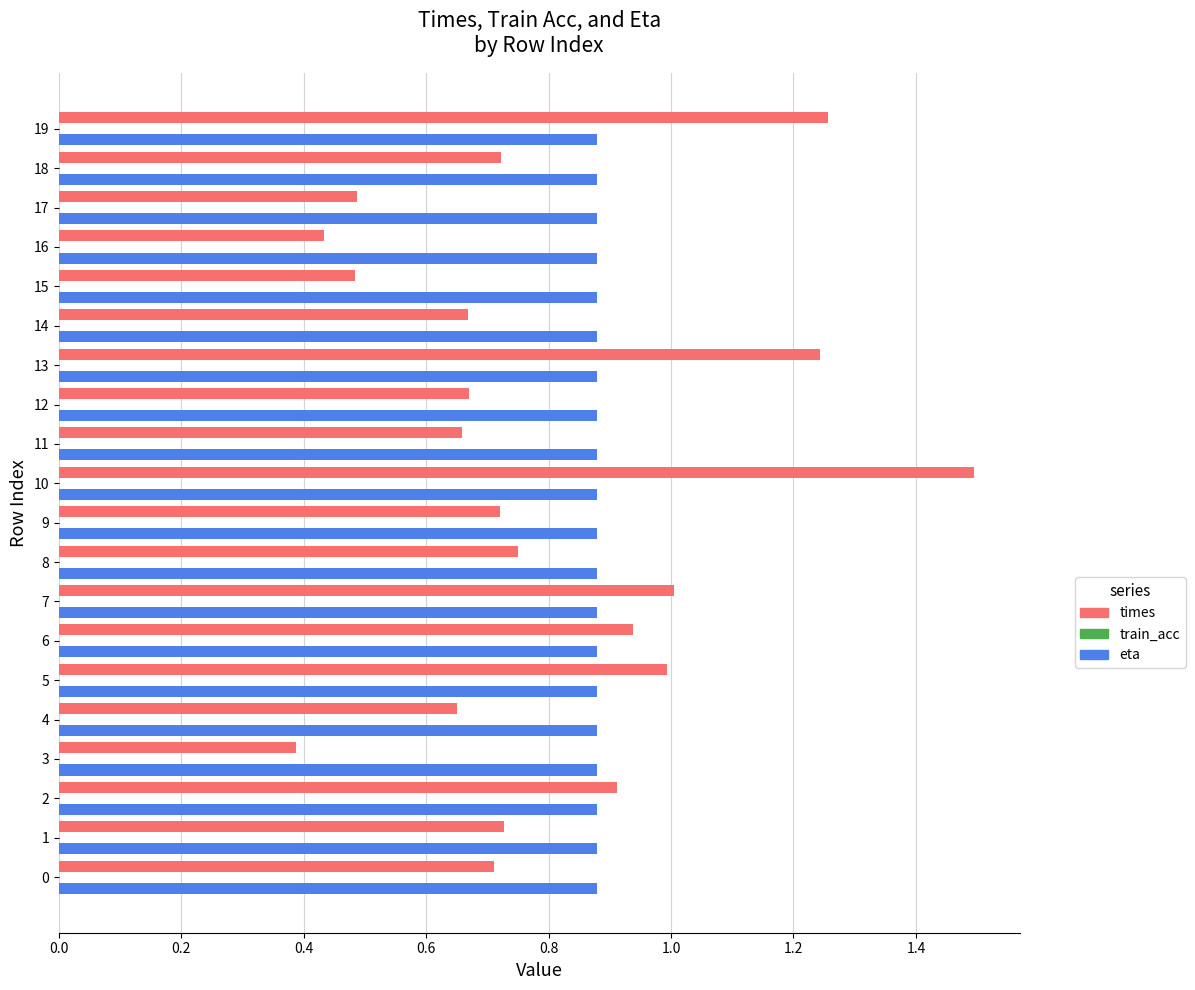

Between 12 and 17, which series saw the biggest shift?

times